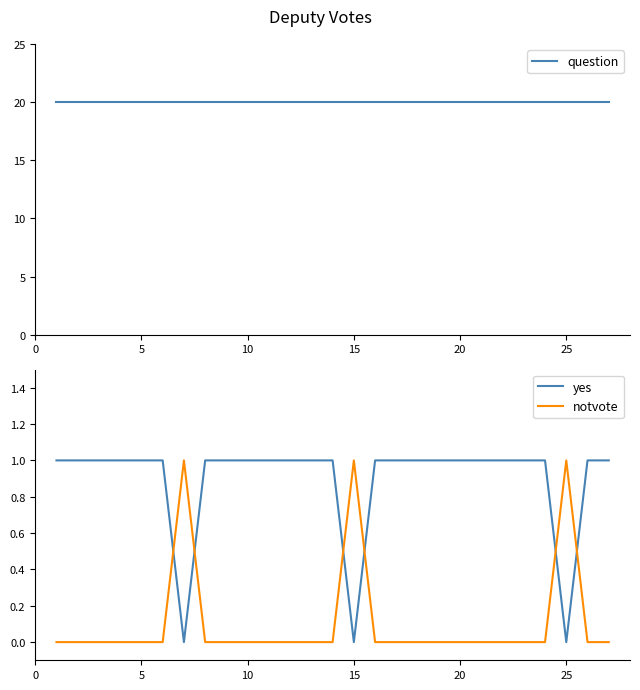

How many lines are shown in the chart?

3